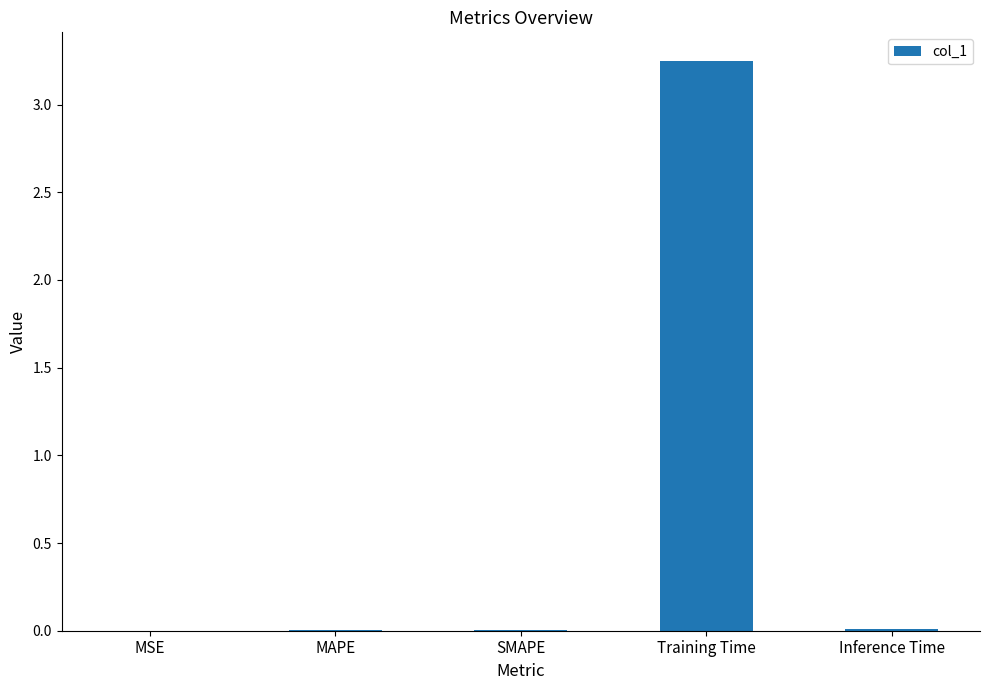

At which category does the chart reach its peak across all series?

Training Time